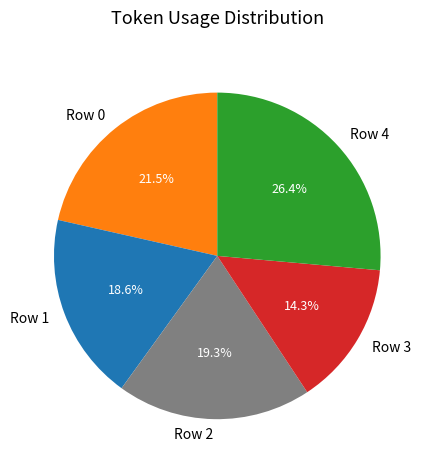

To the nearest percent, what is the difference between the largest and smallest slice percentages?

12%